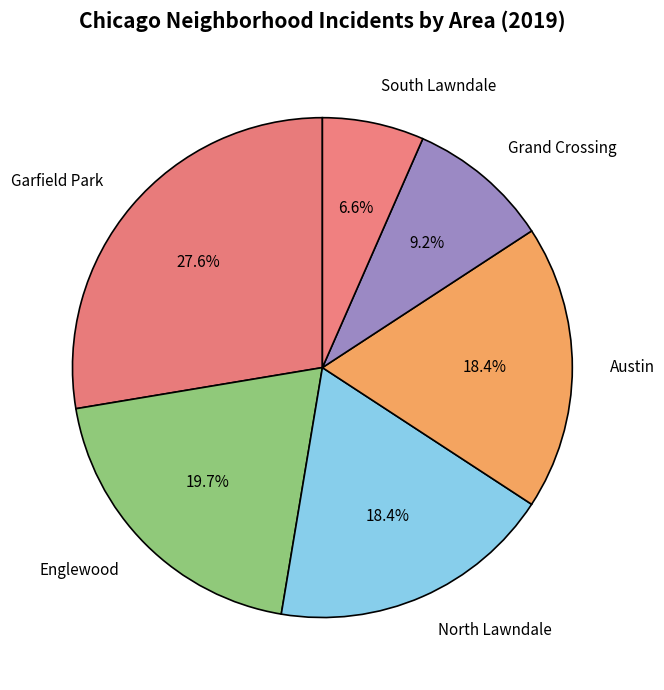

True or false: Grand Crossing accounts for 1% of the total.

False